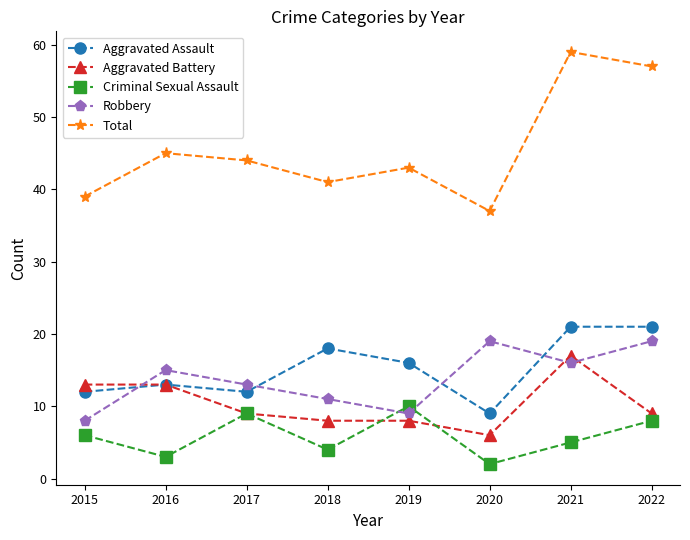

What is the approximate value of Criminal Sexual Assault at 2020?

2